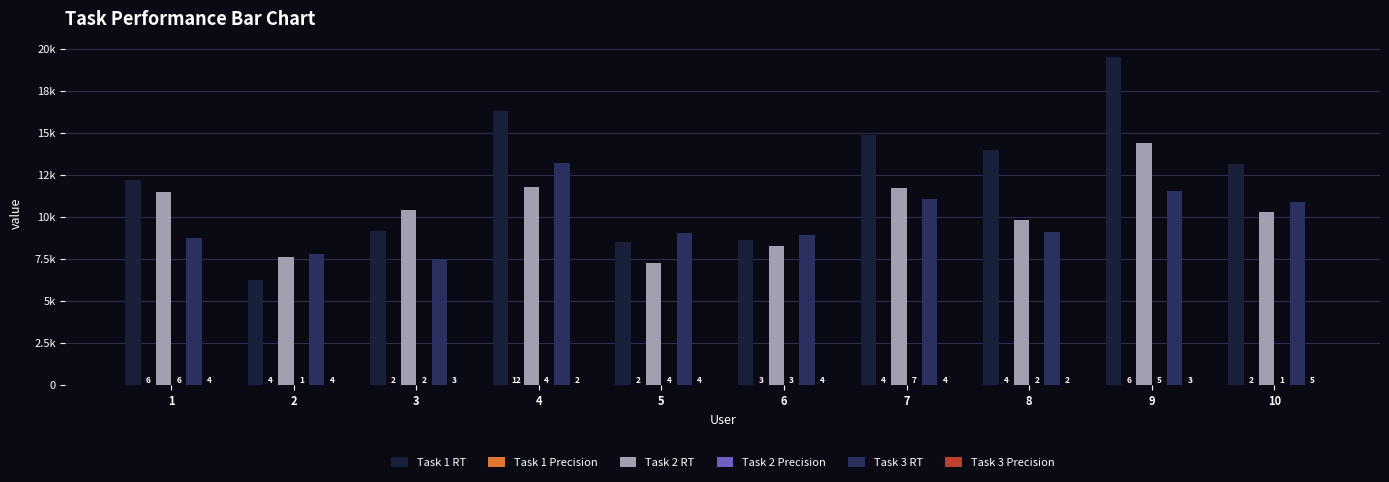

Does the chart contain stacked bars?

No